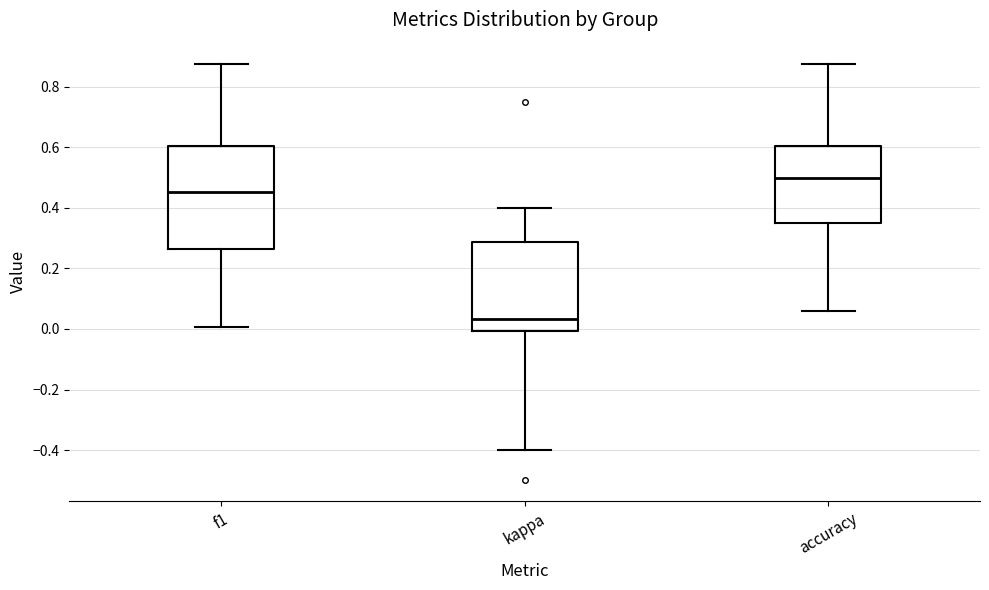

Comparing the boxes themselves (not the whiskers), which one is the tallest?

f1